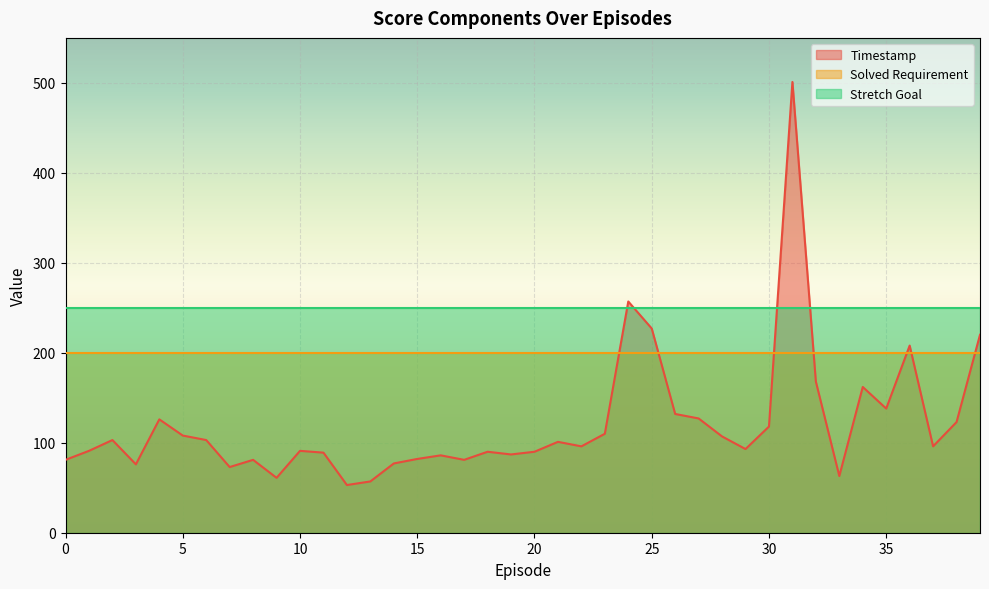

Which category has the highest value across all series?

31